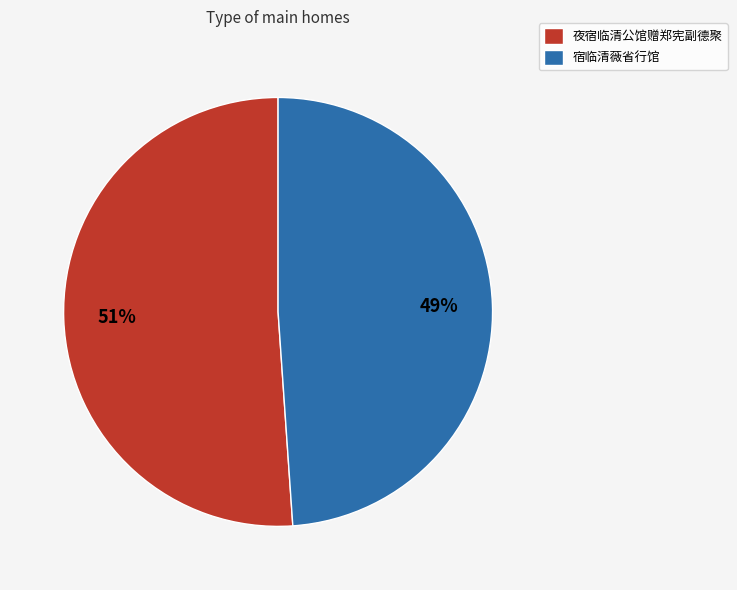

Which category has the biggest portion of the pie?

夜宿临清公馆赠郑宪副德聚